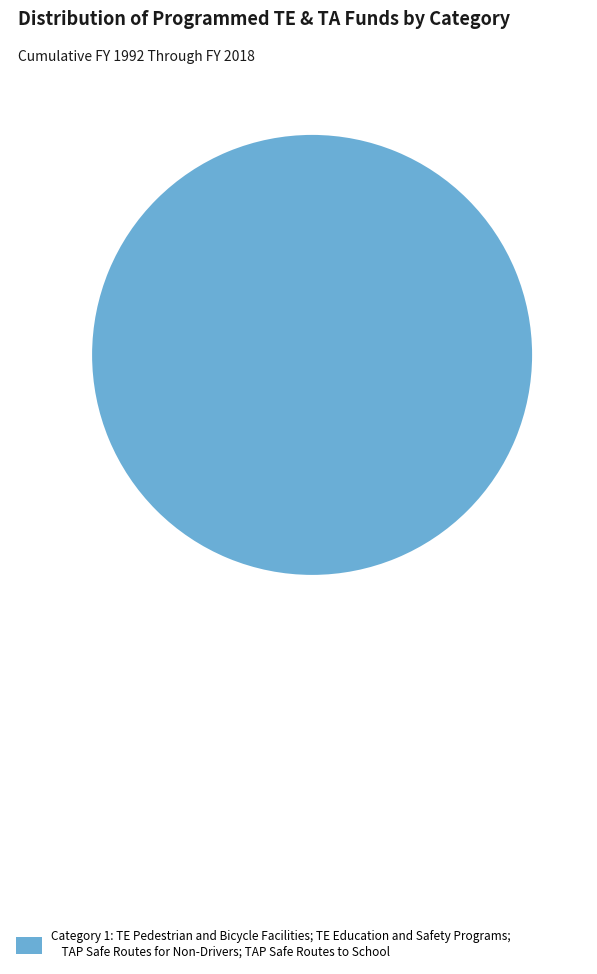

Rank the categories by value from lowest to highest.

Category 1: TE Pedestrian and Bicycle Facilities; TE Education and Safety Programs; TAP Safe Routes for Non-Drivers; TAP Safe Routes to School